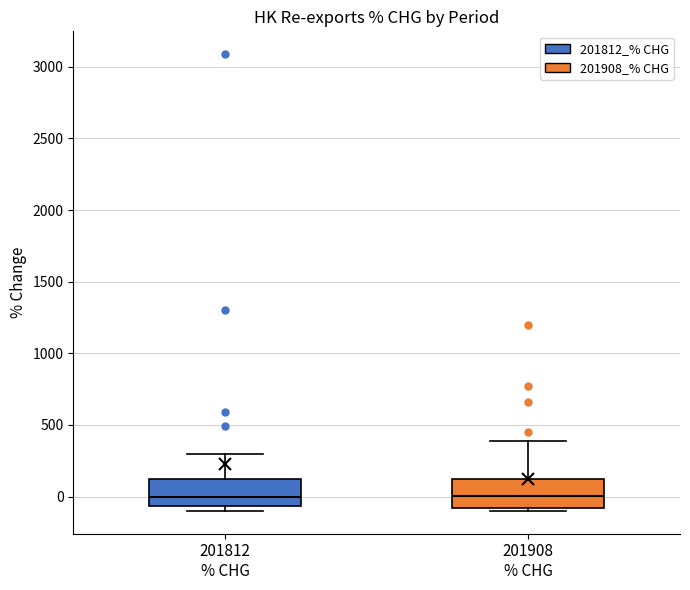

Reading left to right, read every box against the y-axis: the position of its median line, the range the box covers, and the ends of its whiskers. The values are not printed on the chart, so give them approximately, as read against the axis.

201812 % CHG: median 0, box -50 to 150, whiskers -100 to 300
201908 % CHG: median 0, box -100 to 100, whiskers -100 (just below the box's lower edge) to 400